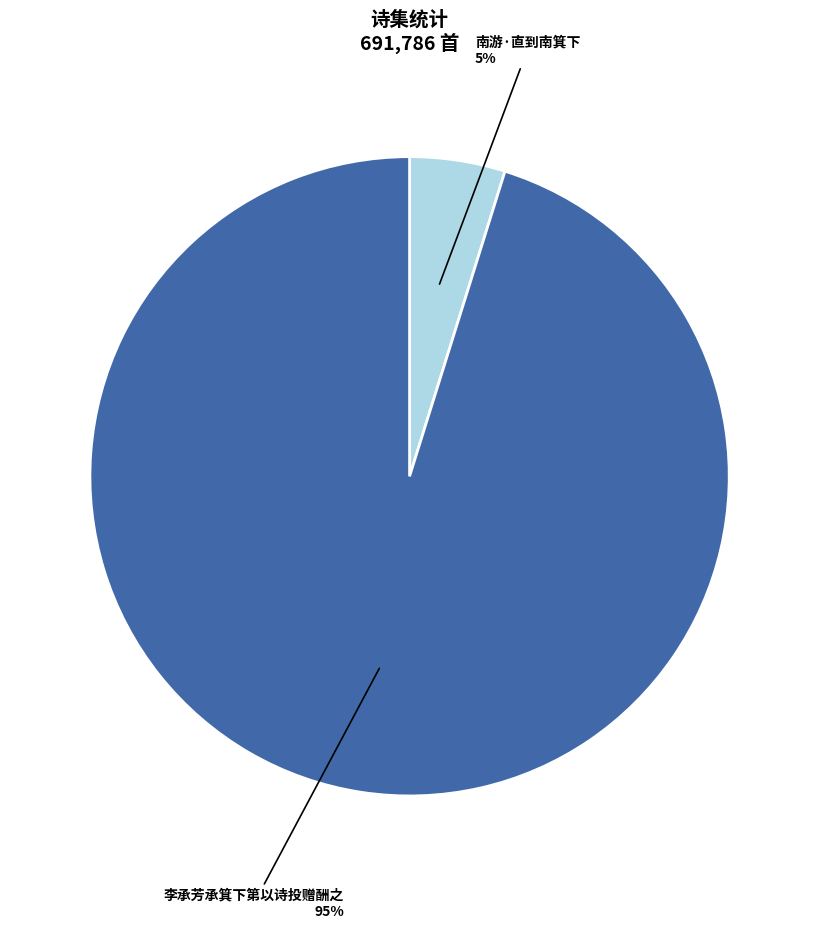

Rank the categories by value from lowest to highest.

南游·直到南箕下, 李承芳承箕下第以诗投赠酬之